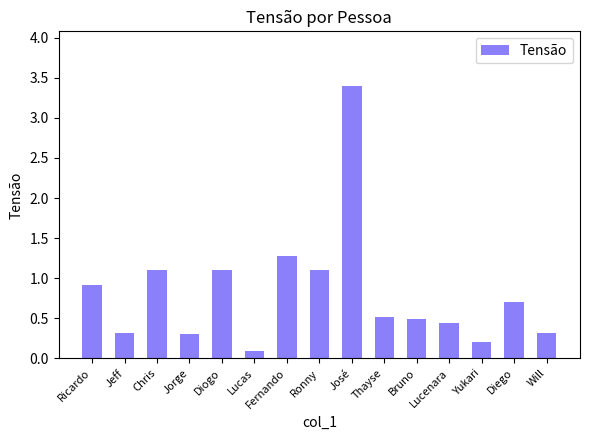

What is the value of the 10th bar from the left?

0.5